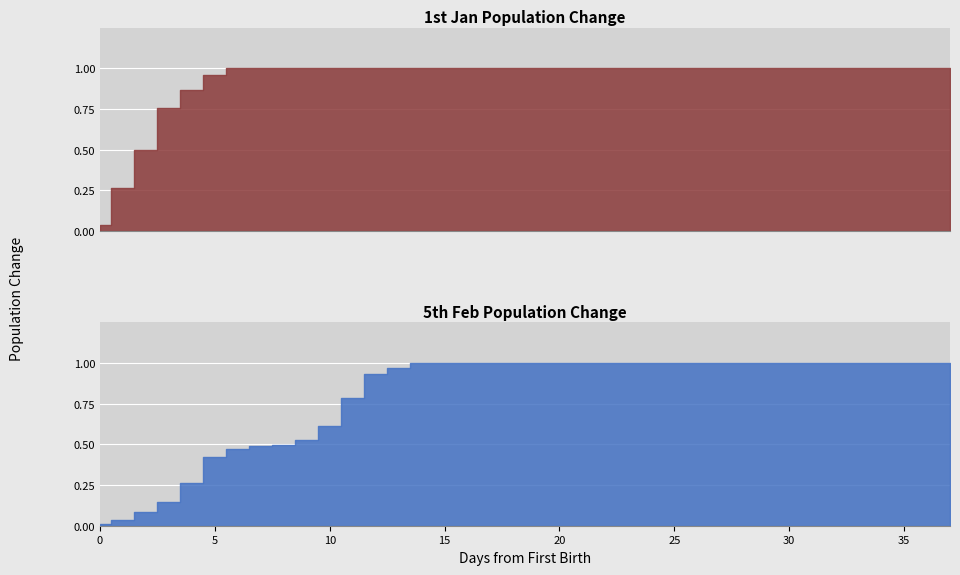

Which series has the largest total across all categories?

1st Jan pop change